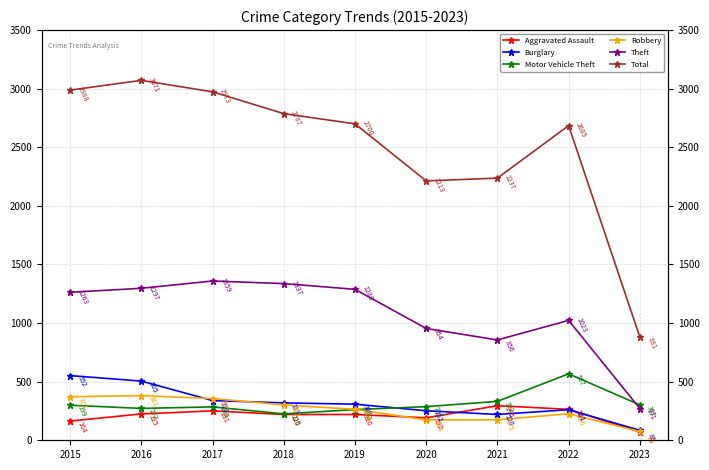

List the labels in order of Motor Vehicle Theft value, largest first.

2022, 2021, 2023, 2015, 2020, 2017, 2016, 2019, 2018